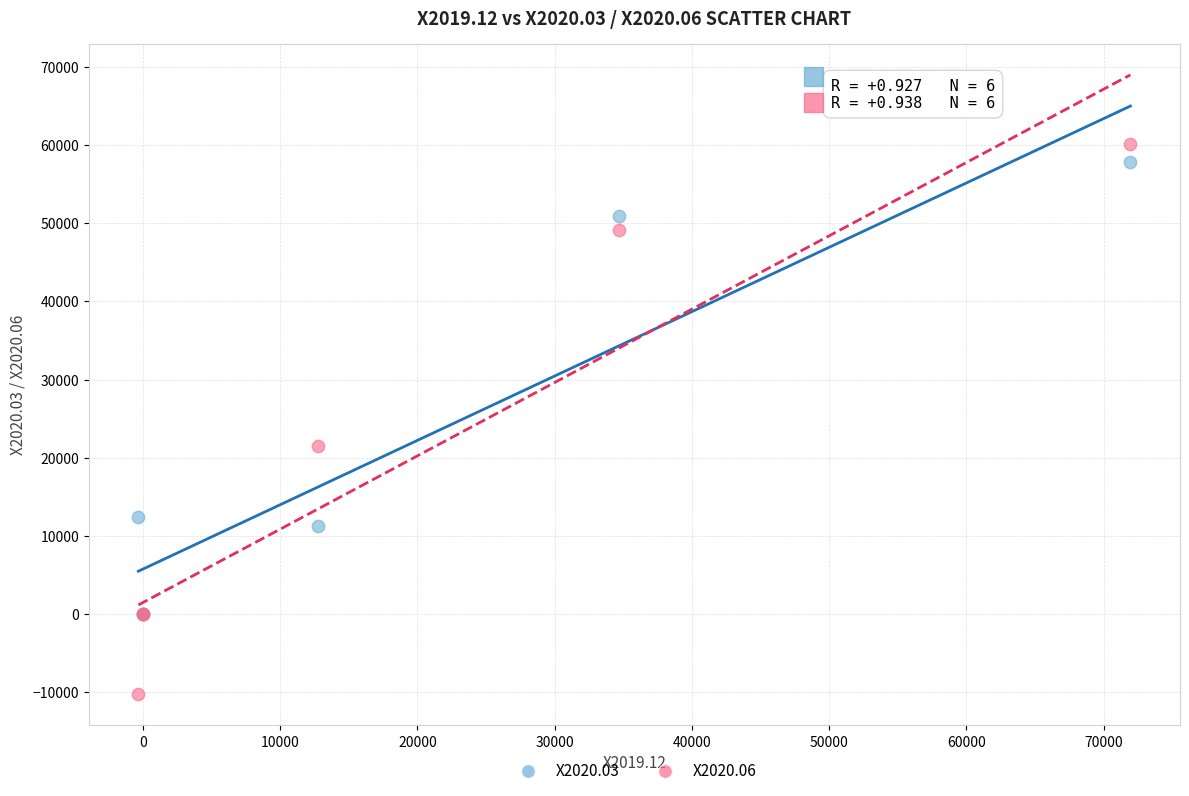

Which series contains the lowest Y value?

X2020.06